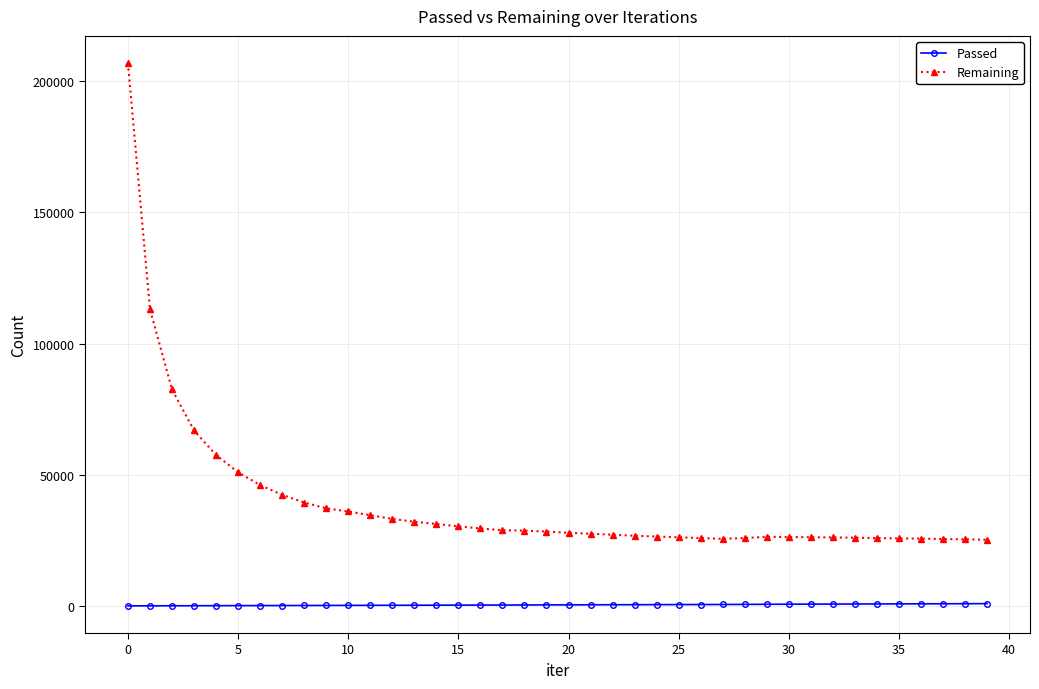

List the series in order of their overall mean, highest first.

Remaining, Passed